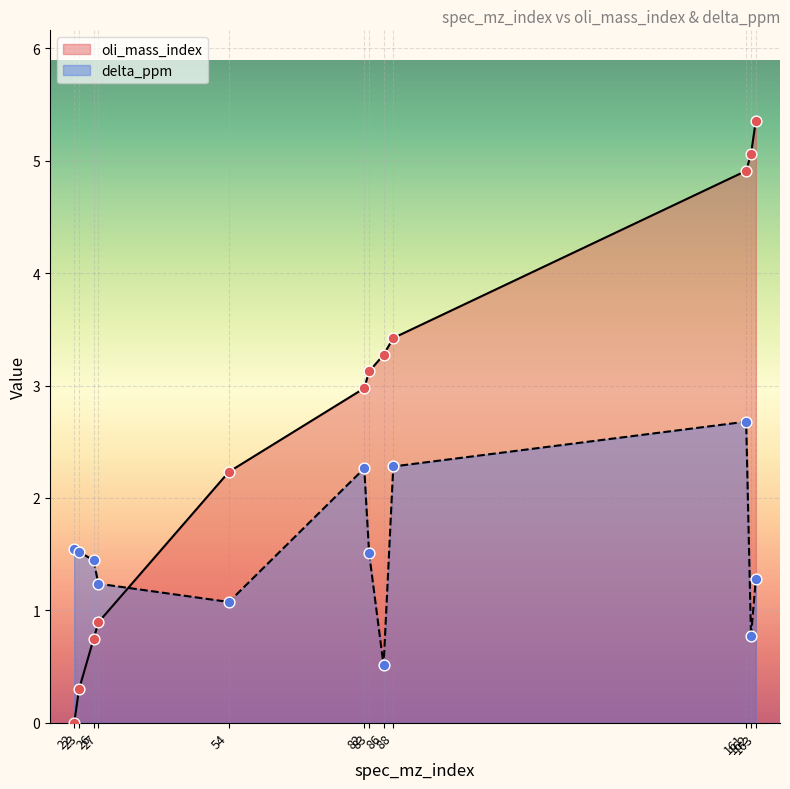

Which series reaches the minimum Y coordinate?

oli_mass_index